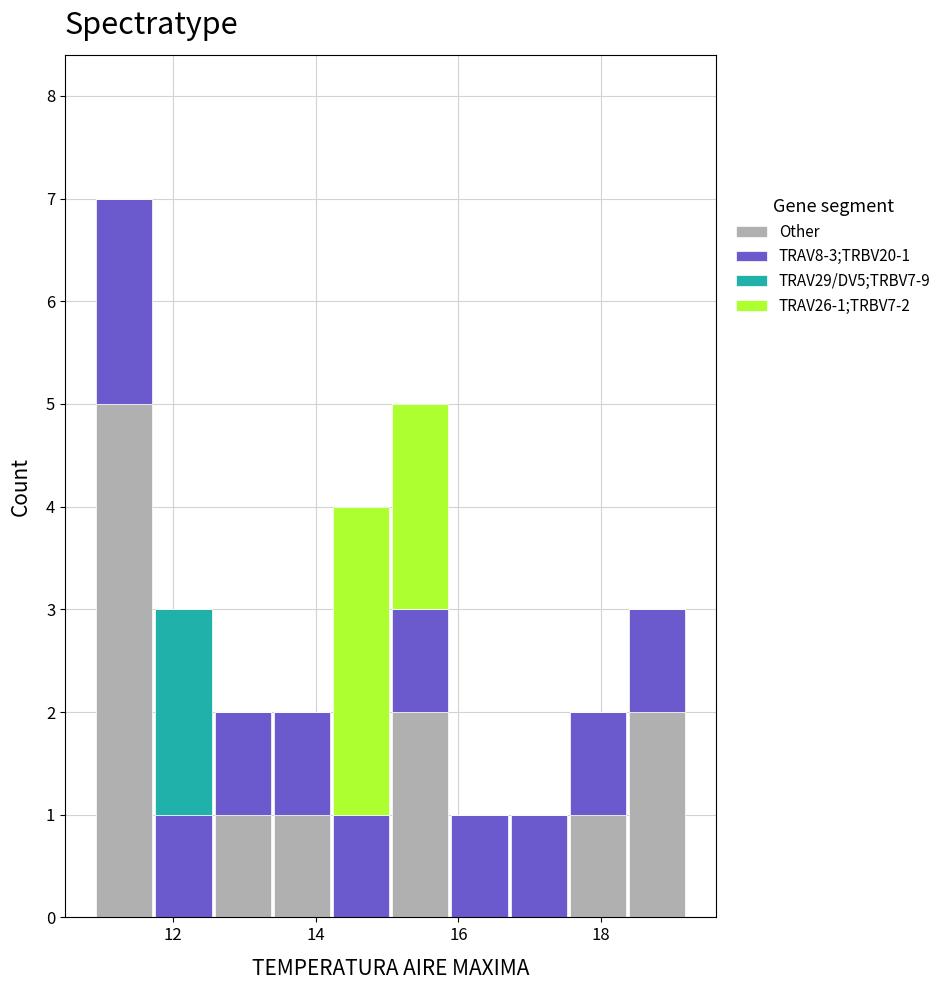

Which range on the x-axis has the tallest stacked bar (by total height)?

11.0 to 11.8